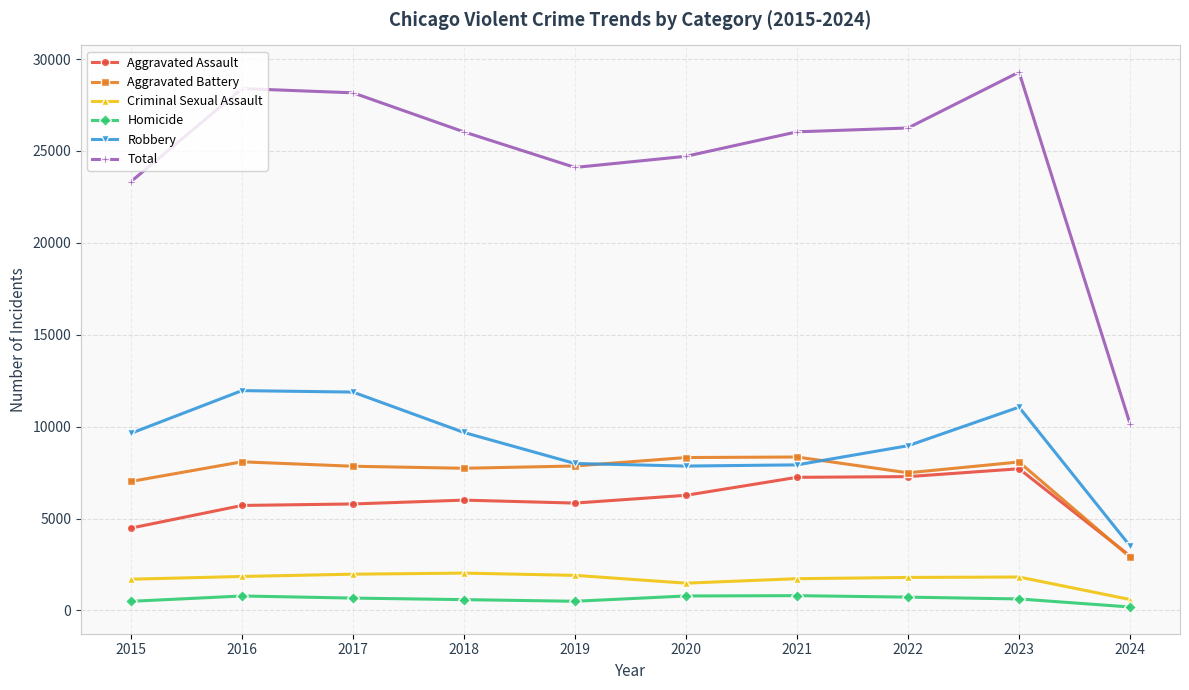

What is the spread (max minus min) of values at 2015?

22836